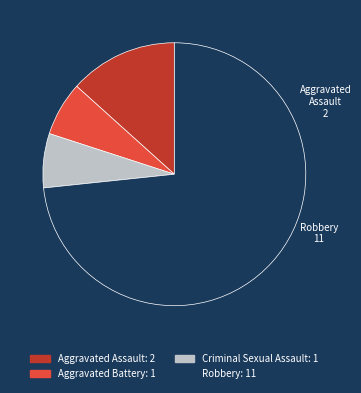

Is the sum of Robbery and Aggravated Assault greater than half?

Yes